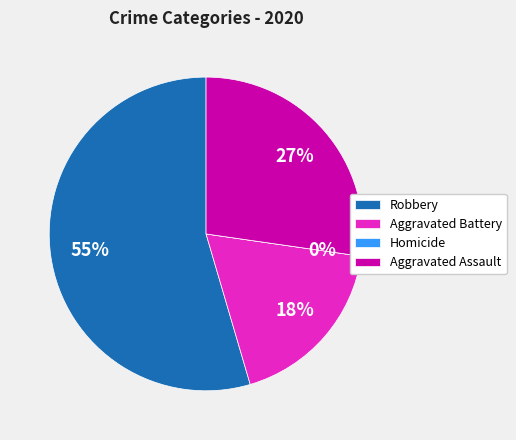

Which slice is the largest?

Robbery